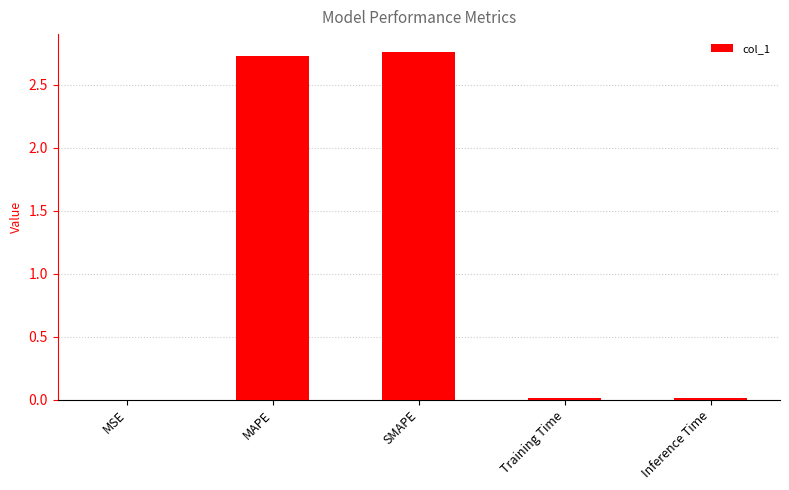

What is the approximate value at MAPE?

2.7